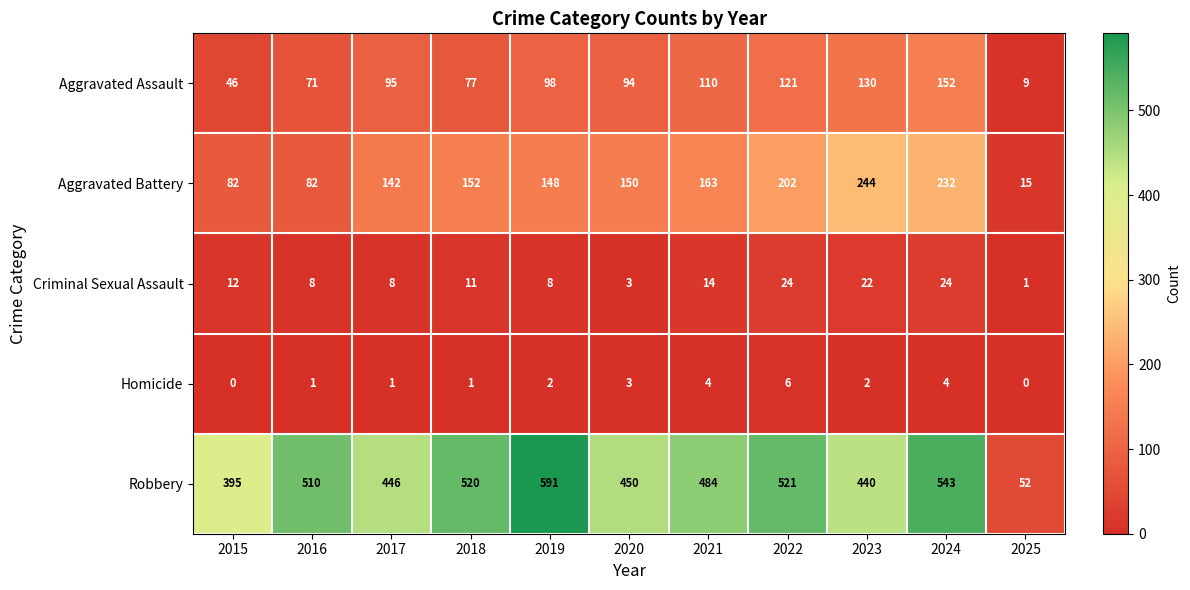

What is the average value of the Criminal Sexual Assault series?

12